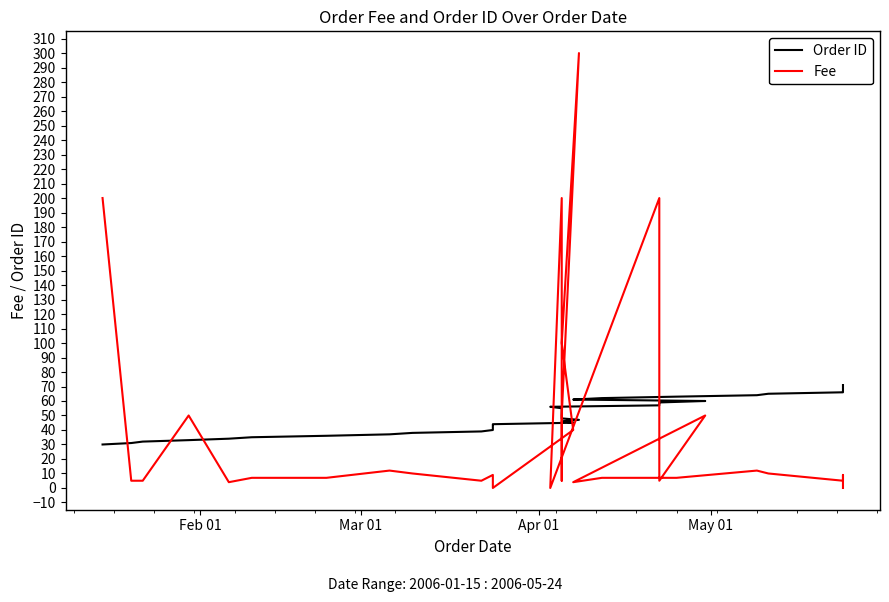

True or false: Order ID and Fee cross at least once.

True